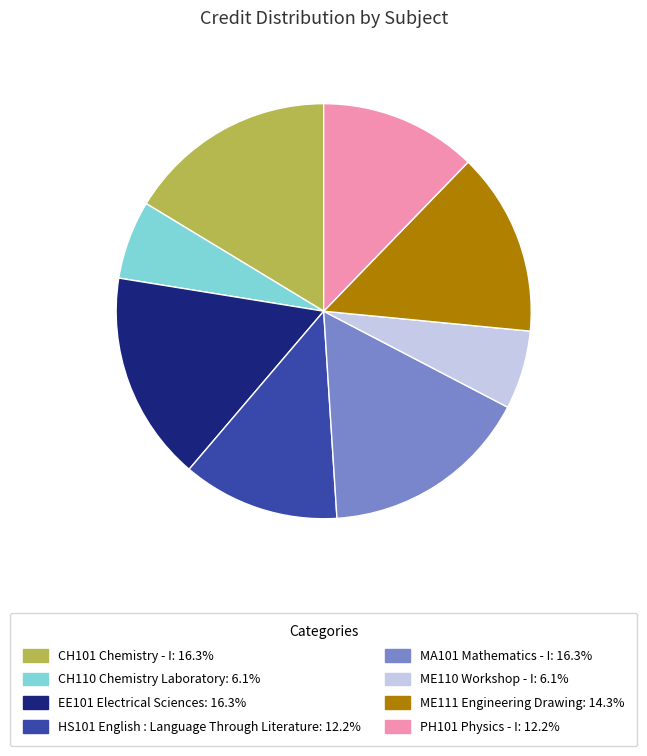

Is the sum of ME110 Workshop - I and CH101 Chemistry - I greater than half?

No